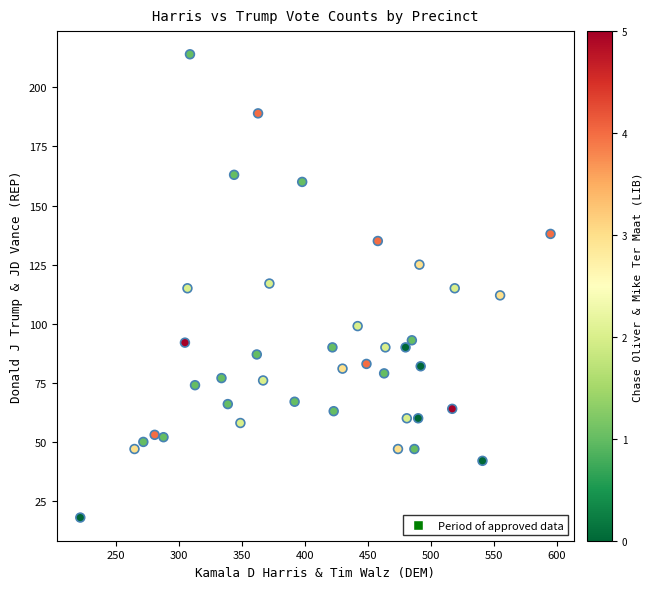

What is the range of Y values (max minus min)?

196